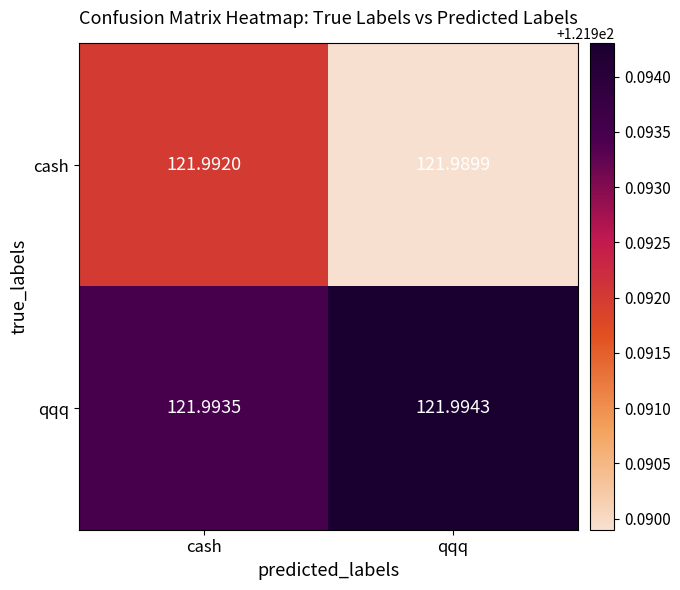

What is the total value across all series at cash?

244.0